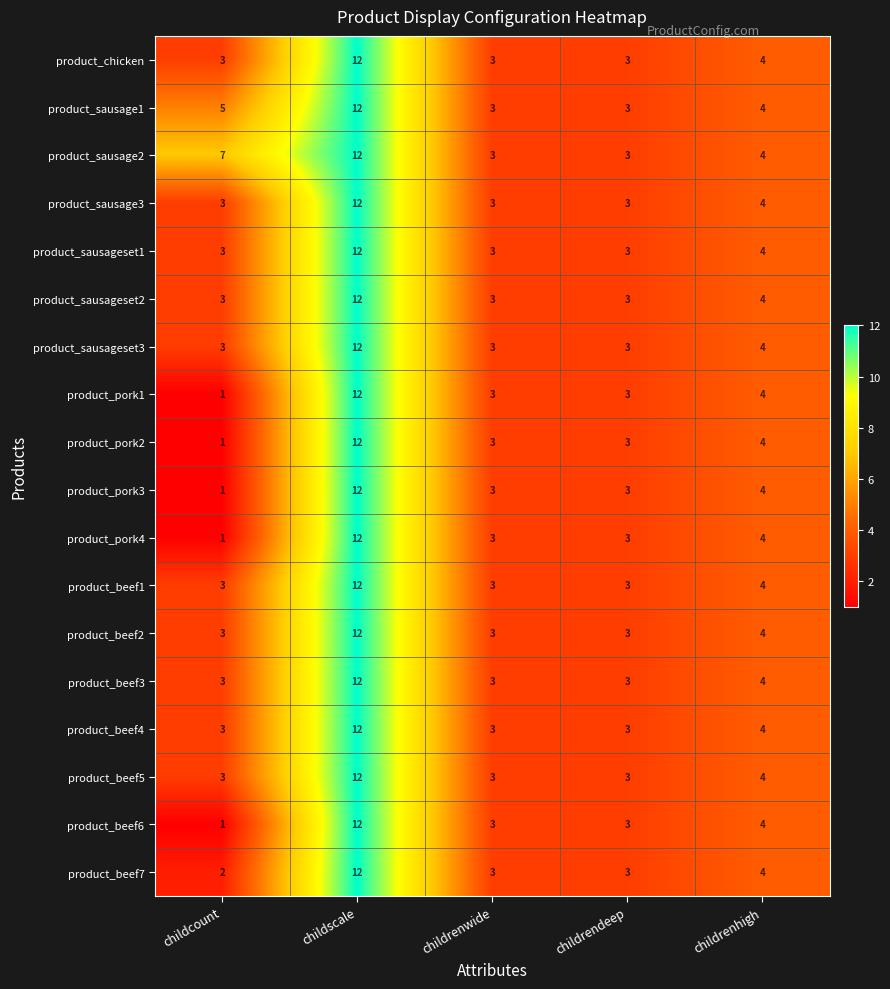

What value does the product_chicken series have at childcount?

3